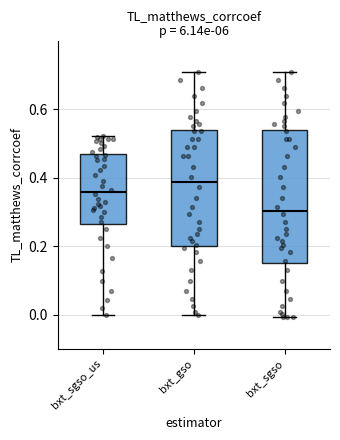

Reading left to right, transcribe this box plot: for each box, give where its median line is, the range the box spans, and where its two whiskers end, as read against the y-axis. The values are not printed on the chart, so give them approximately, as read against the axis.

bxt_sgso_us: median 0.36, box 0.26 to 0.46, whiskers 0.00 to 0.52
bxt_gso: median 0.38, box 0.20 to 0.54, whiskers 0.00 to 0.70
bxt_sgso: median 0.30, box 0.16 to 0.54, whiskers 0.00 to 0.70